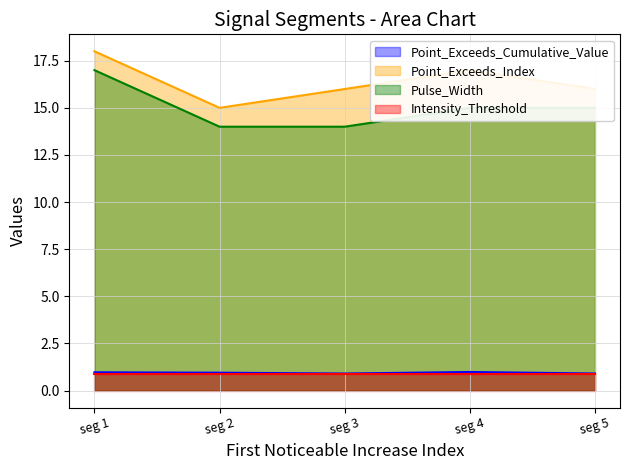

True or false: Pulse_Width has a value of 6.6 at seg 4.

False